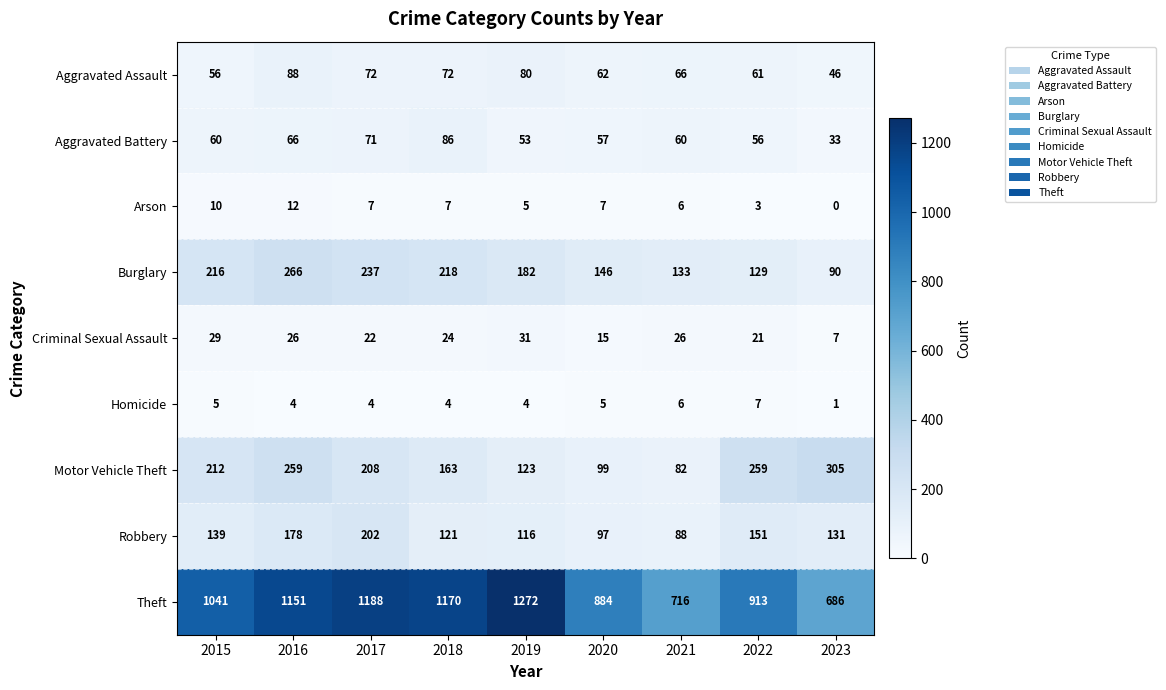

What is the difference between the Aggravated Assault values at 2022 and 2015?

5